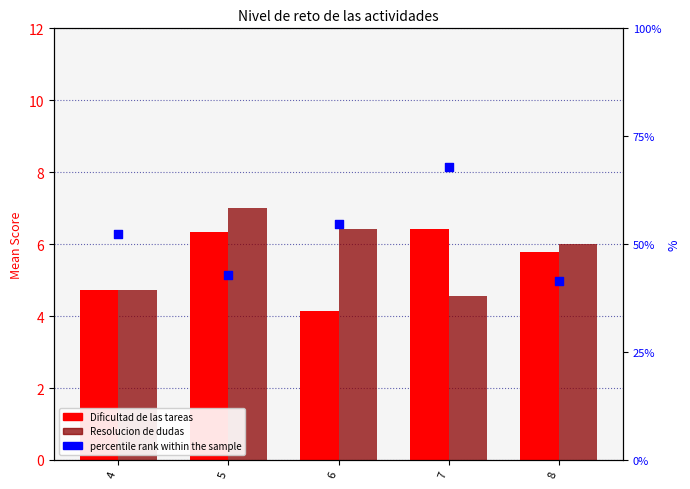

What are all the series names shown in the legend?

Dificultad de las tareas, Resolucion de dudas, percentile rank within the sample